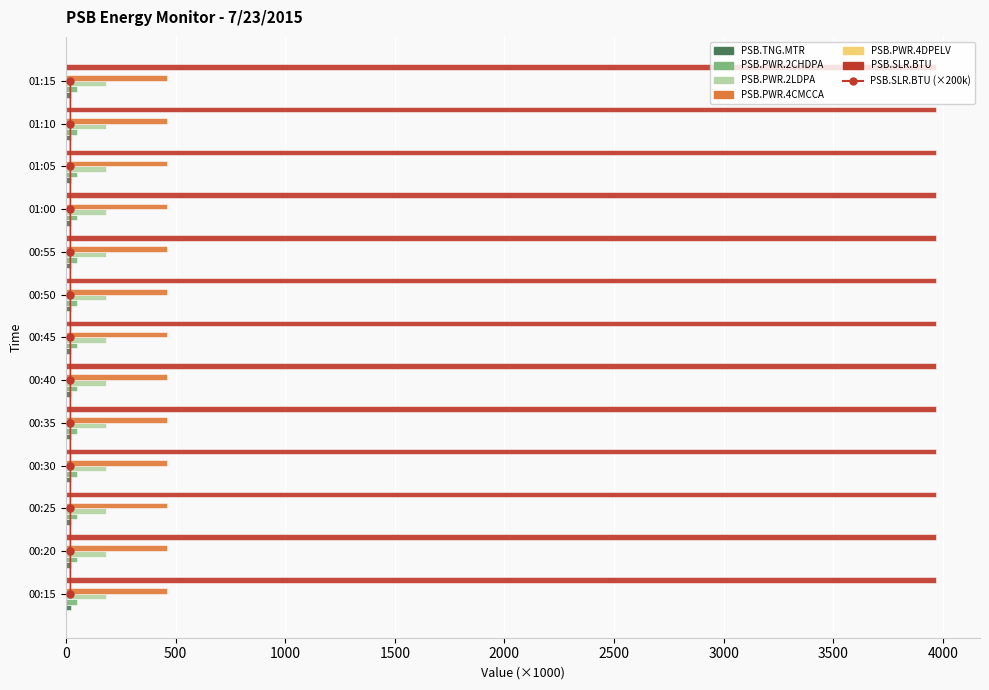

What position from the left is 00:30?

4